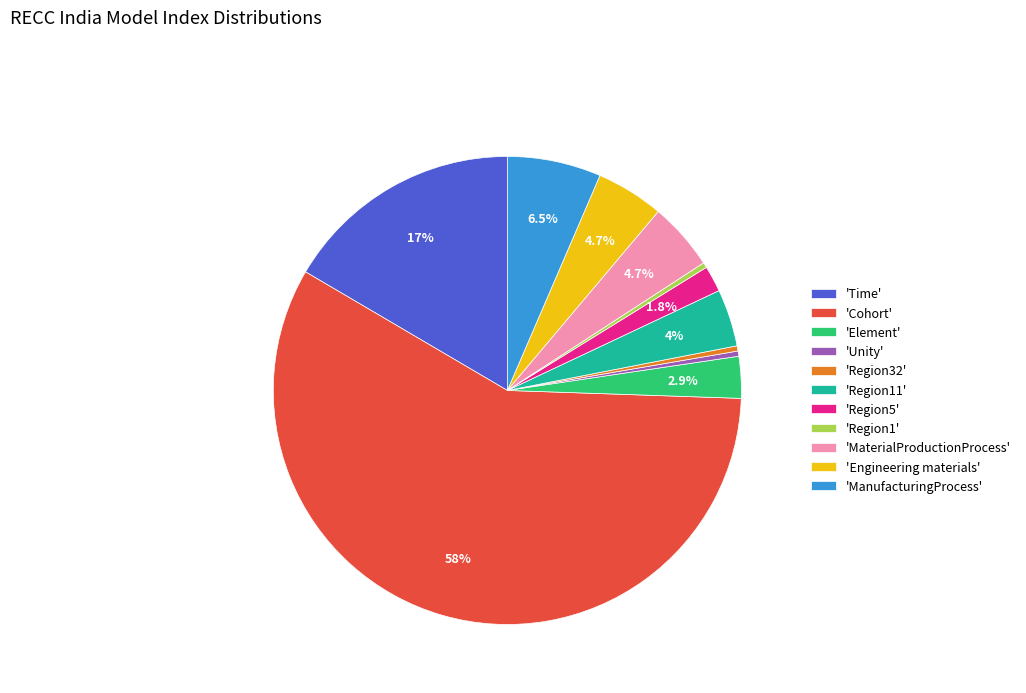

Which category accounts for the majority?

'Cohort'